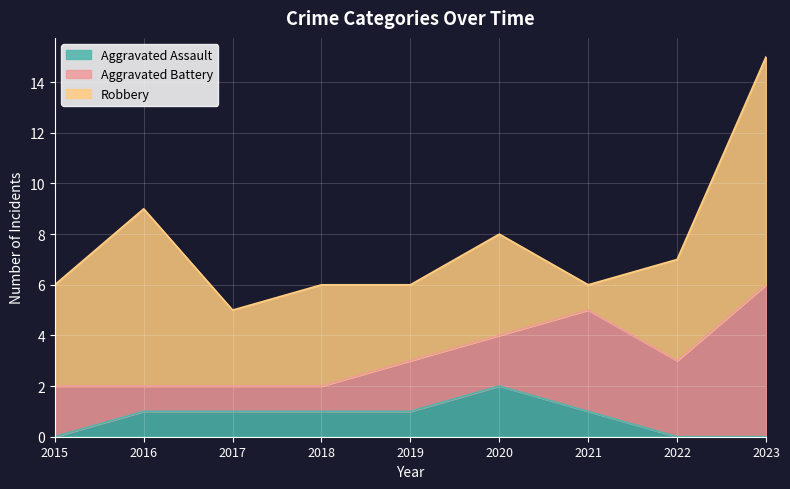

True or false: Robbery has a value of 1 at 2021.

False